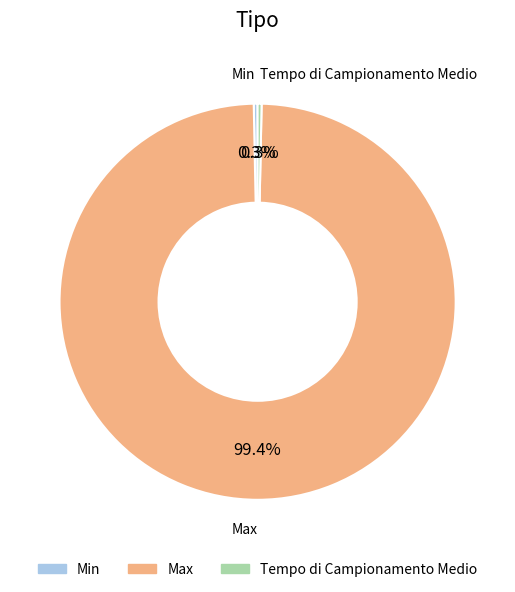

How many segments does this pie chart have?

3